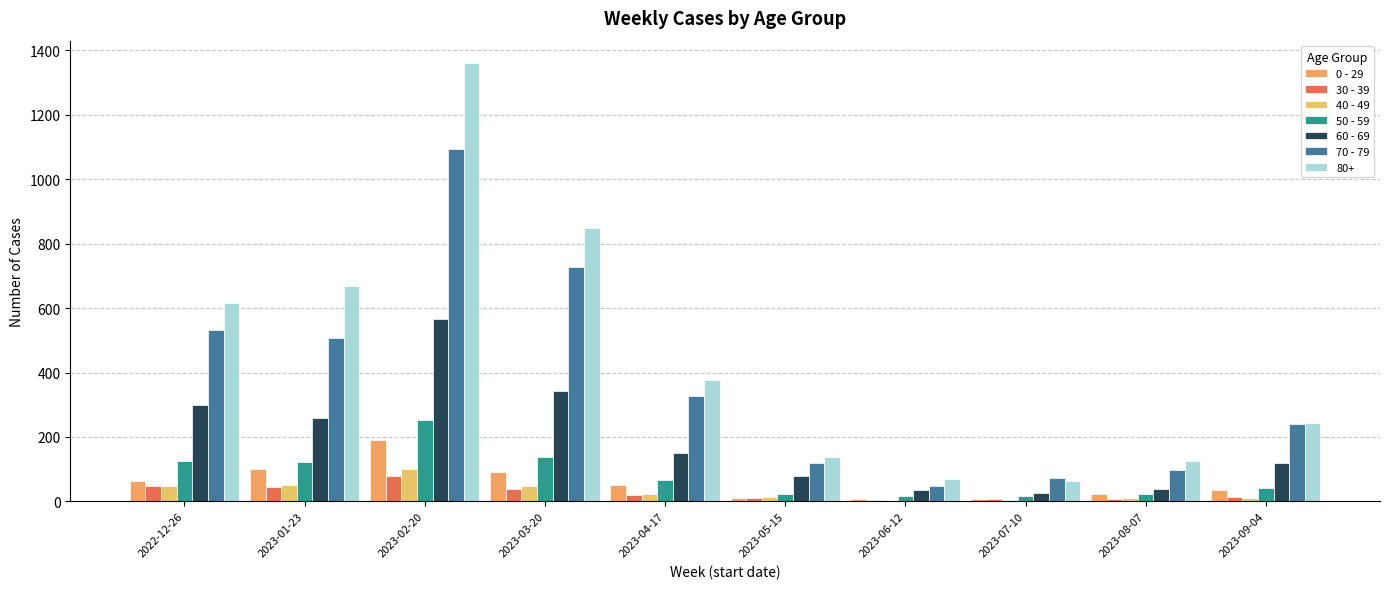

True or false: 70 - 79 has a value of 165 at 2023-08-07.

False